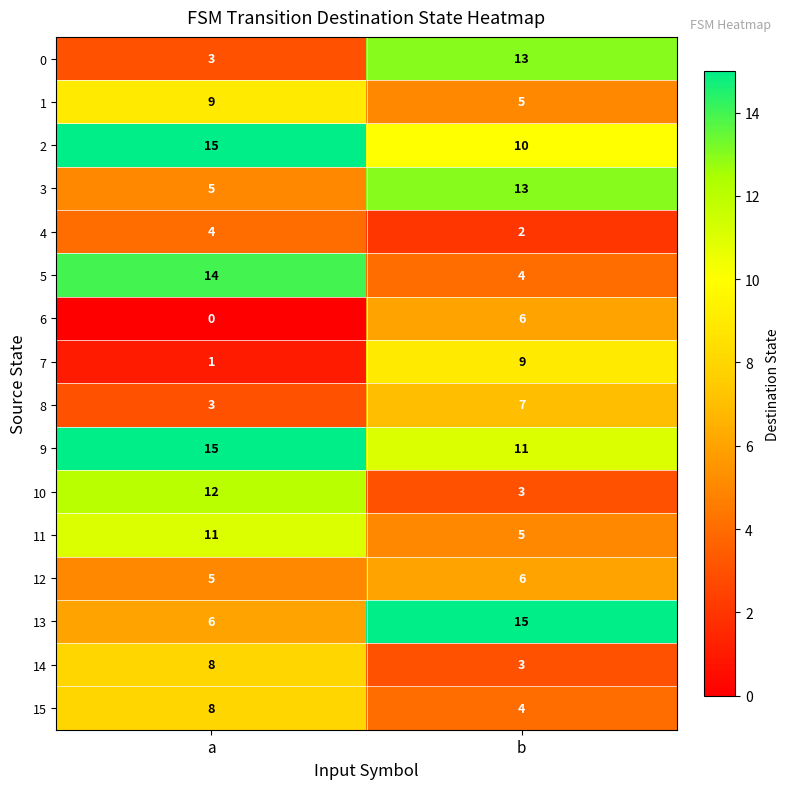

What is the spread (max minus min) of values at a?

15